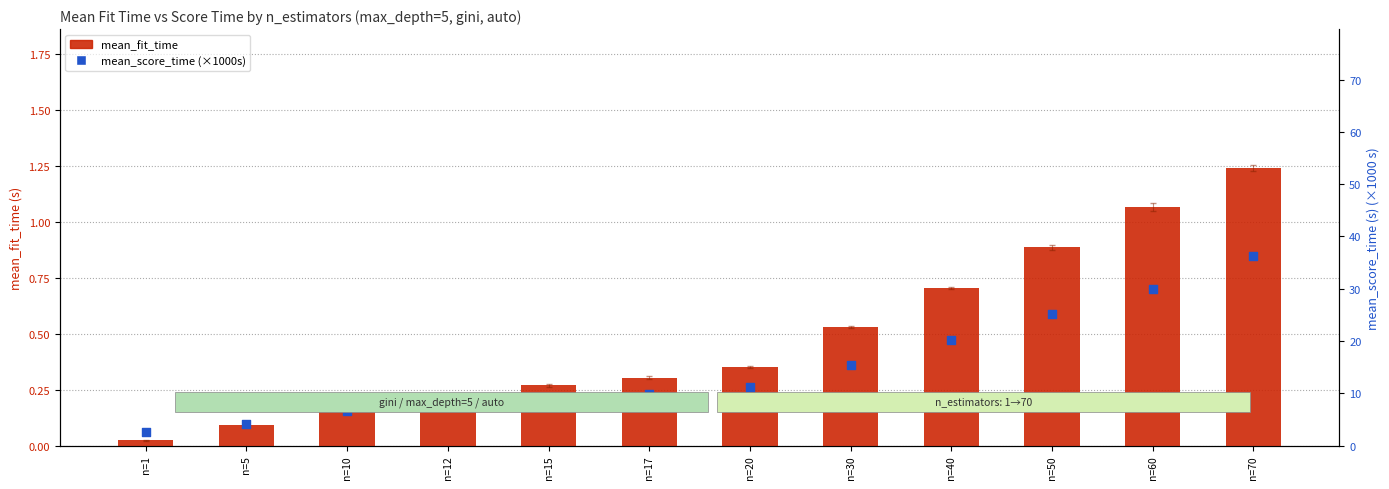

At how many categories does at least one series exceed 3?

11